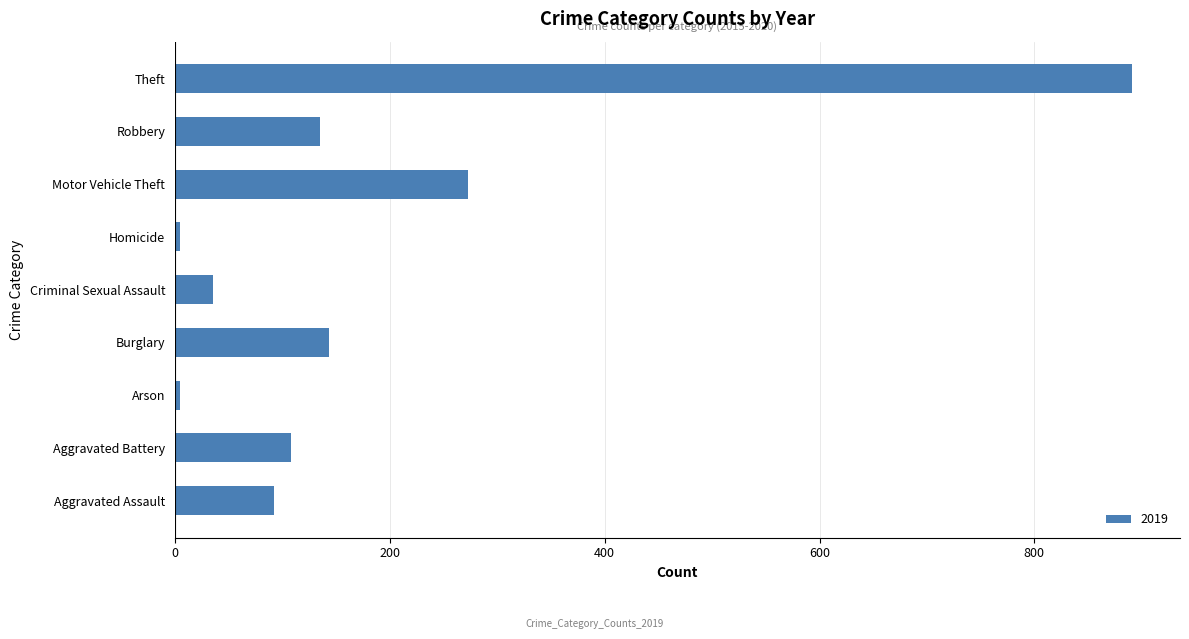

Does the chart contain any negative values?

No